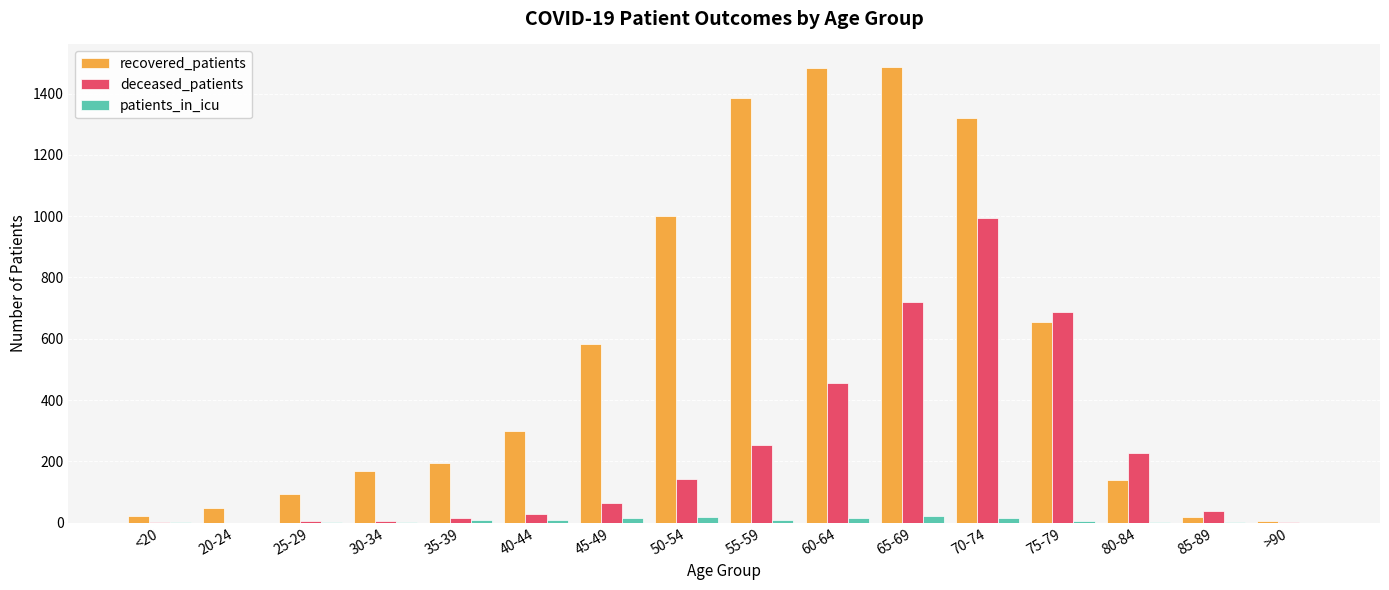

Is it true that recovered_patients equals 584 at 45-49?

True